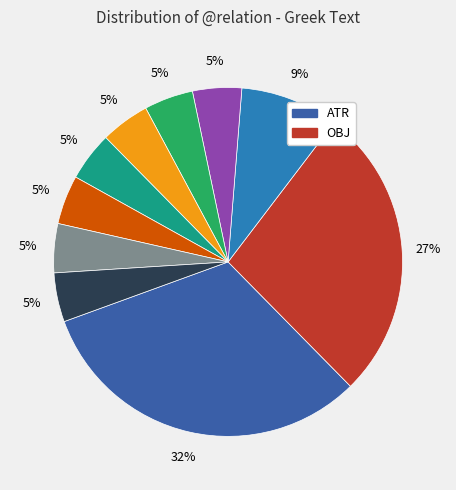

To the nearest percent, what is the average slice percentage?

10%